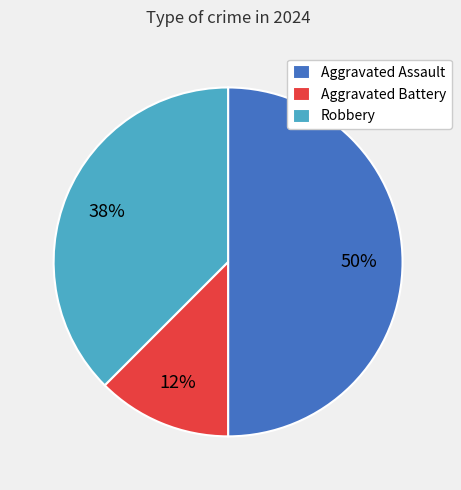

Combined, do Aggravated Assault and Robbery account for over 50%?

Yes